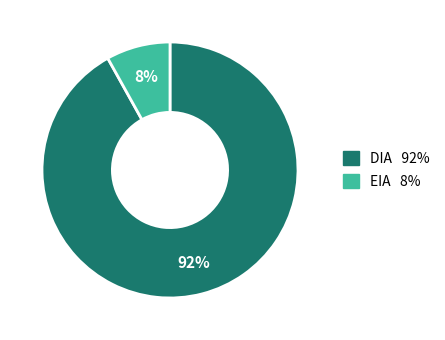

To the nearest percent, what is the average slice percentage?

50%